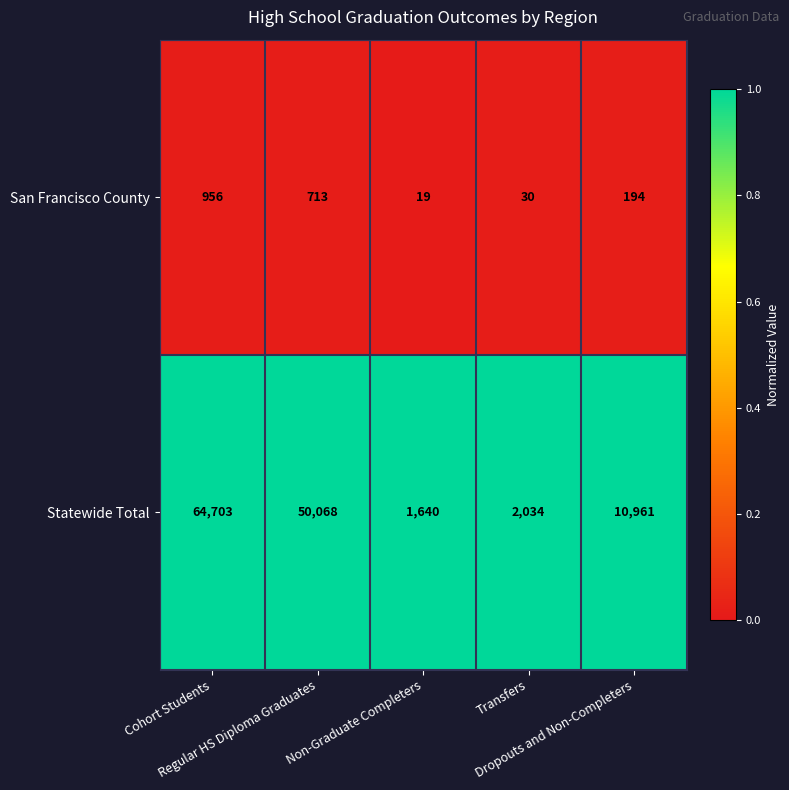

Rank the series by their maximum value, from lowest to highest.

San Francisco County, Statewide Total